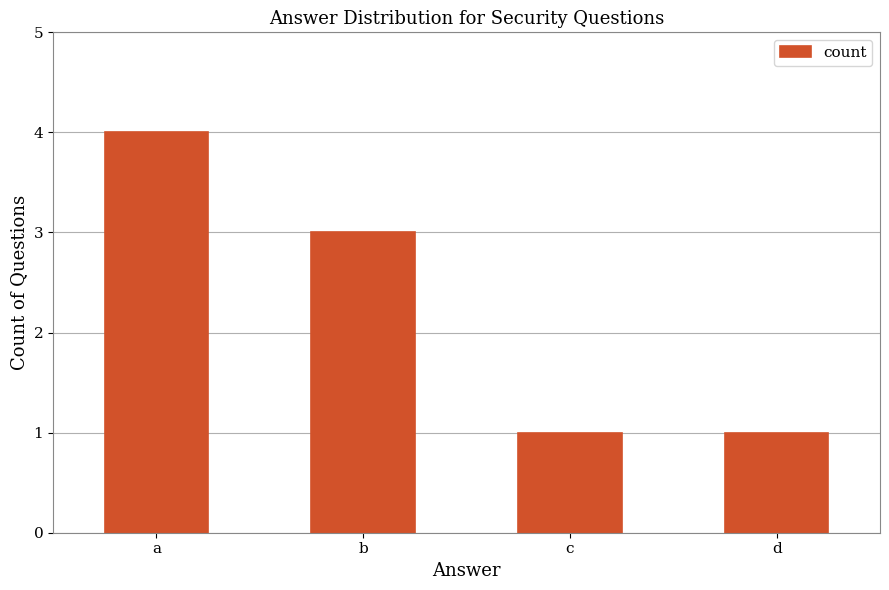

Between d and b, which is larger?

b